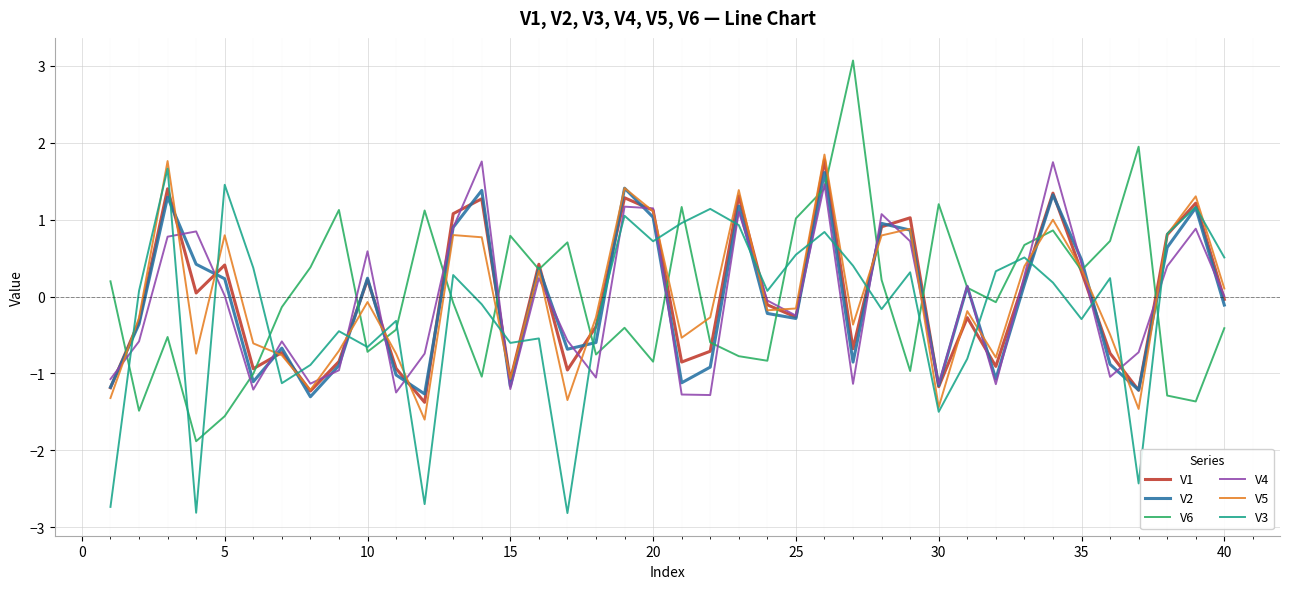

What is the average value of the V2 series?

-0.1